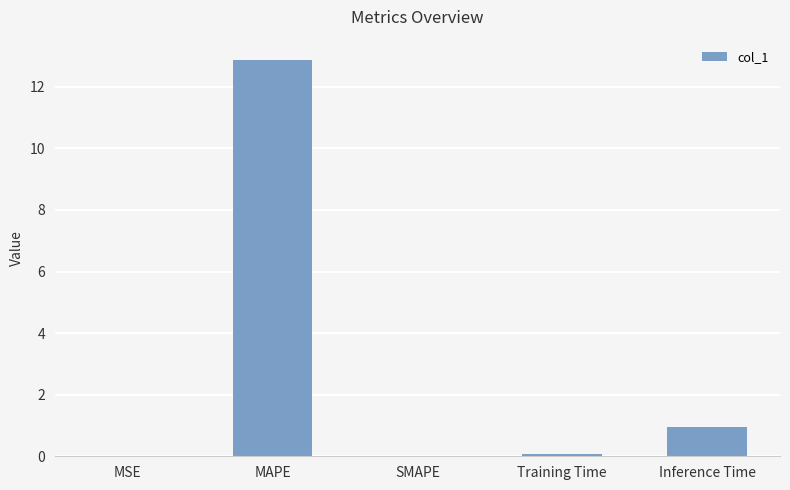

What is the greatest value displayed?

12.9